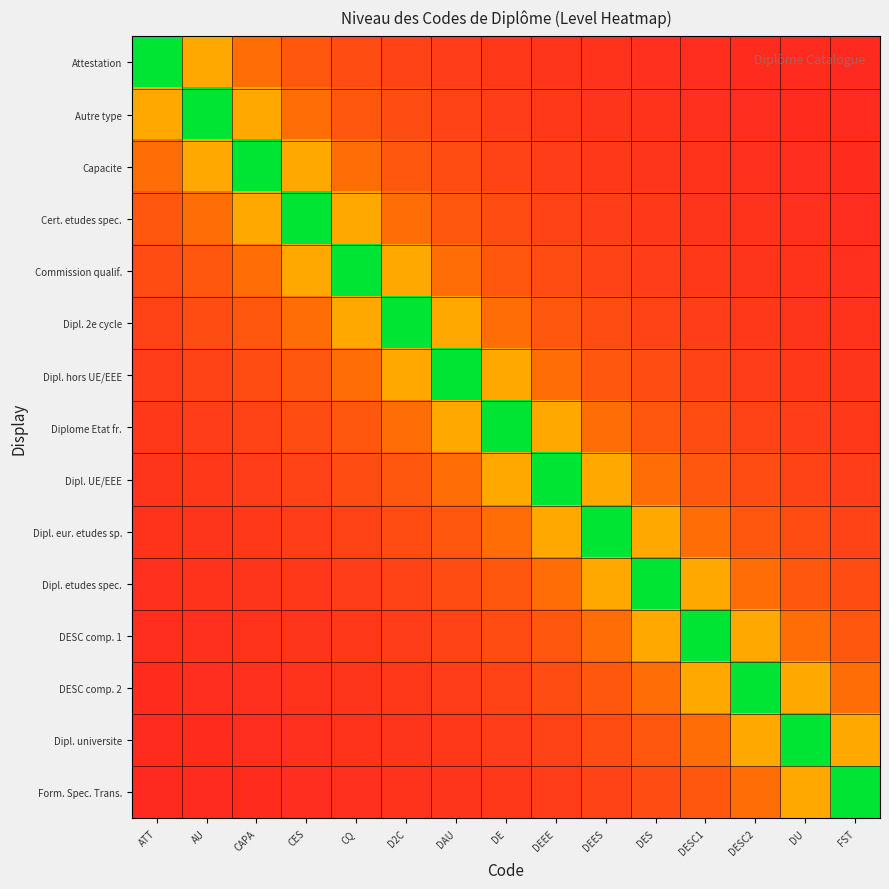

Which series has the largest total across all categories?

Attestation